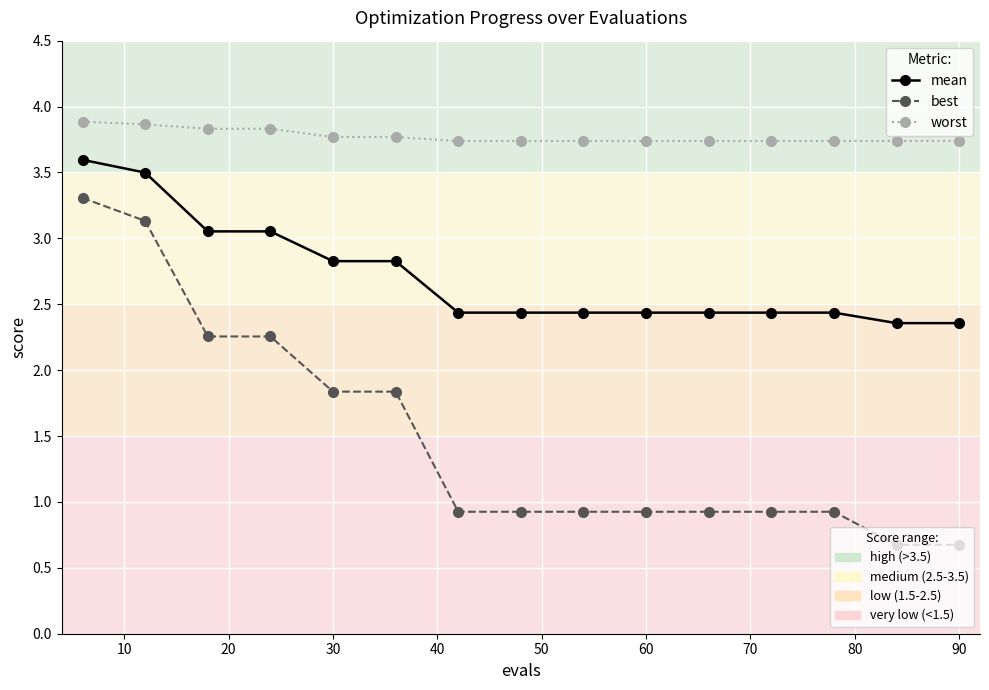

What is the maximum value shown in the chart?

3.9